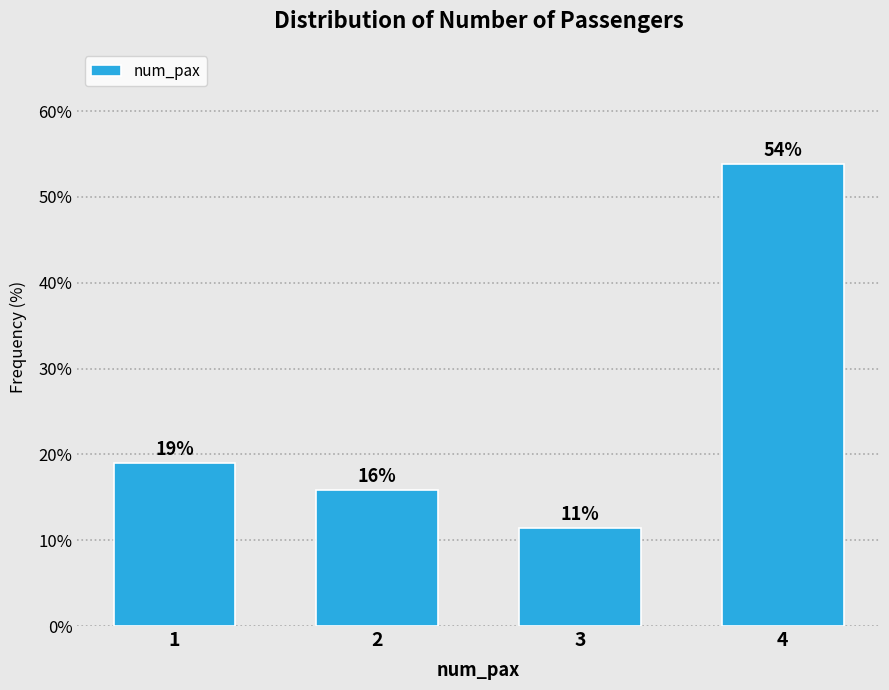

Is it true that the value at 4 is 85.0?

False